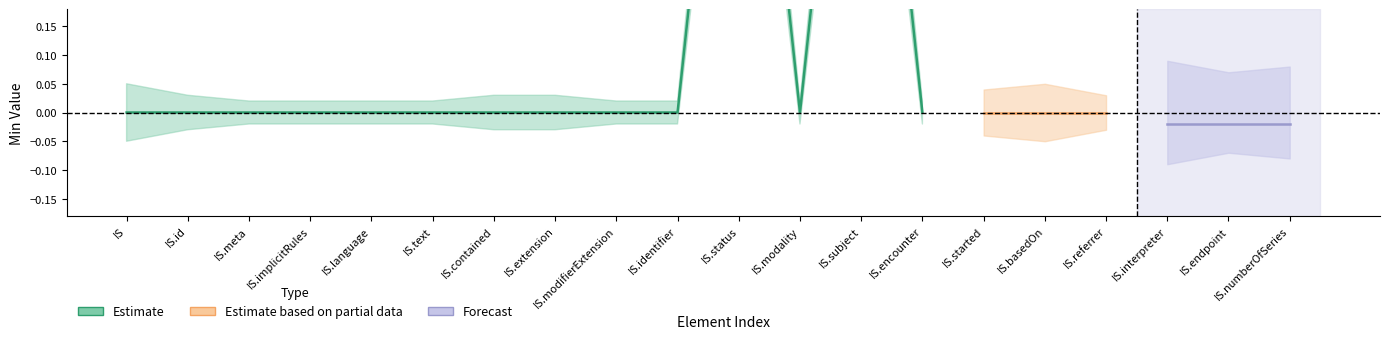

What position from the right is ImagingStudy.endpoint?

2